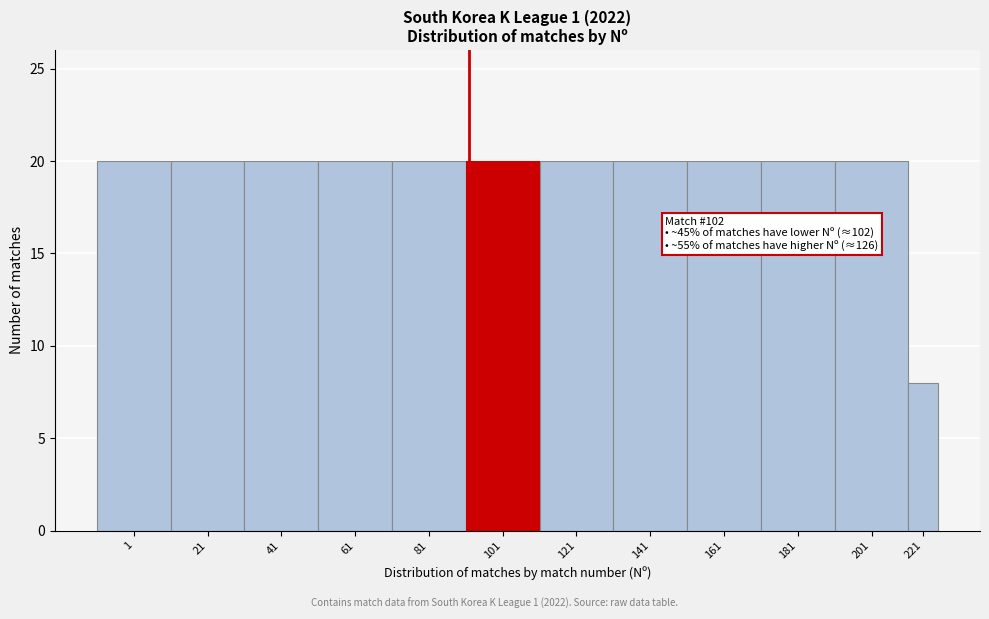

Reading right to left, list all the values displayed in this chart.

8	20	20	20	20	20	20	20	20	20	20	20